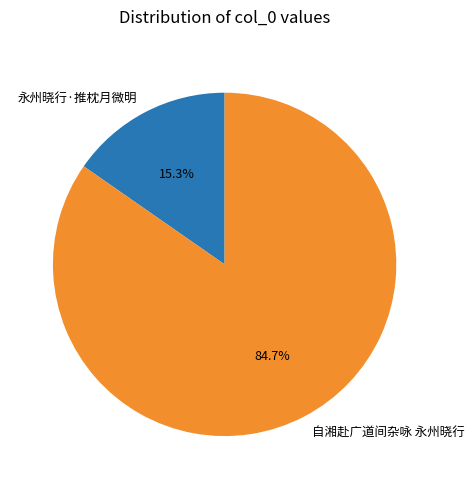

Between 永州晓行·推枕月微明 and 自湘赴广道间杂咏 永州晓行, which is larger?

自湘赴广道间杂咏 永州晓行